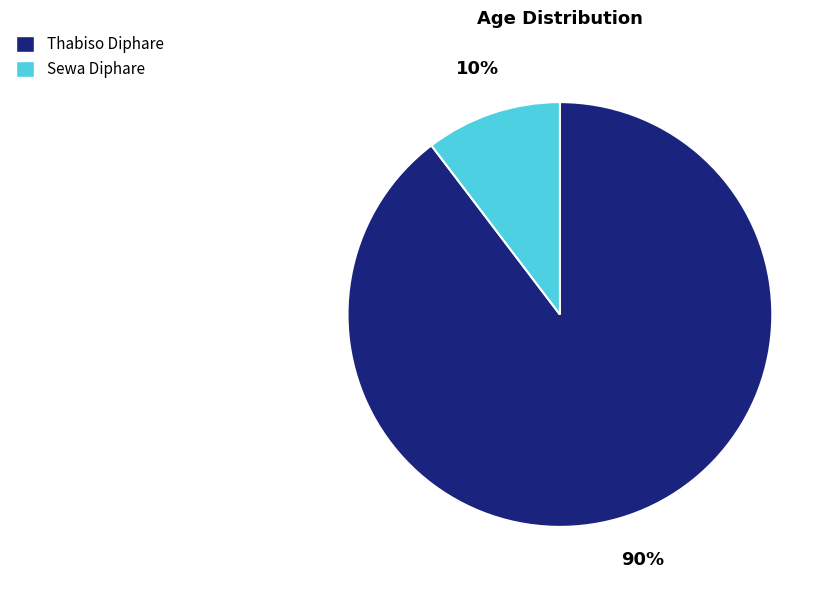

Do Sewa Diphare and Thabiso Diphare together represent more than half of the pie?

Yes